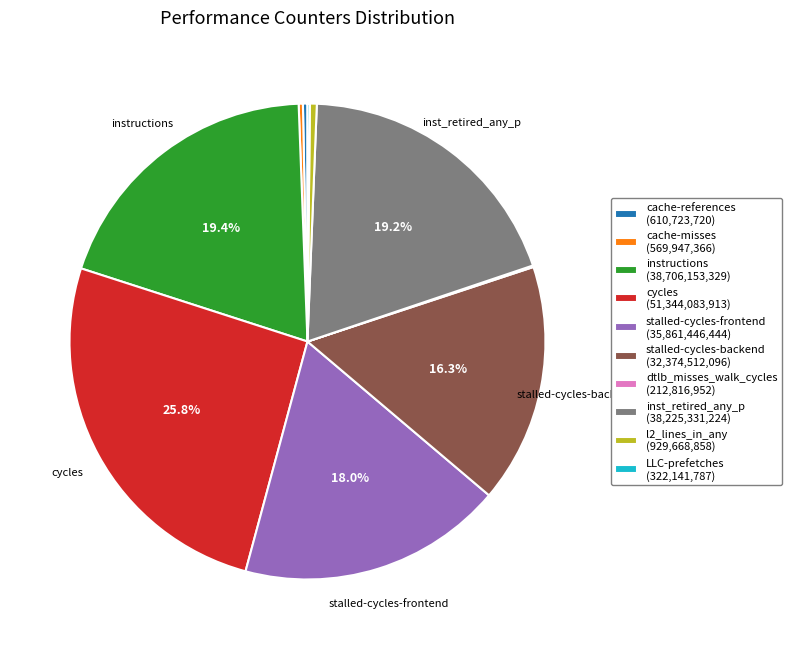

Which has a higher value, stalled-cycles-backend (32,374,512,096) or cache-misses (569,947,366)?

stalled-cycles-backend (32,374,512,096)